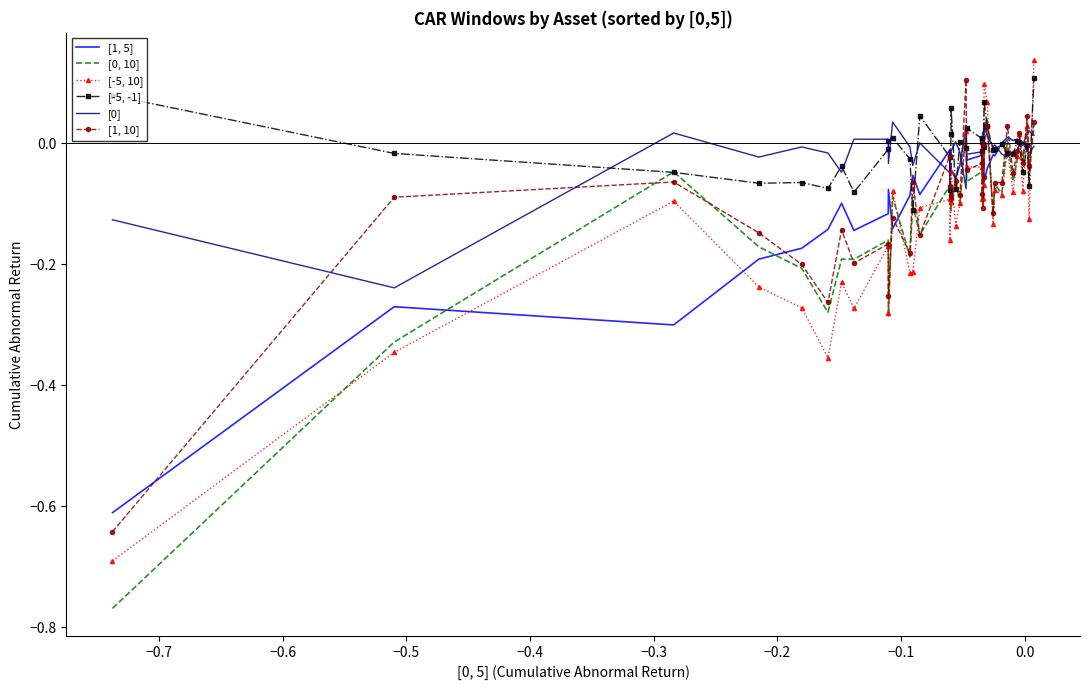

How many intersections are there between [0, 10] and [0]?

11